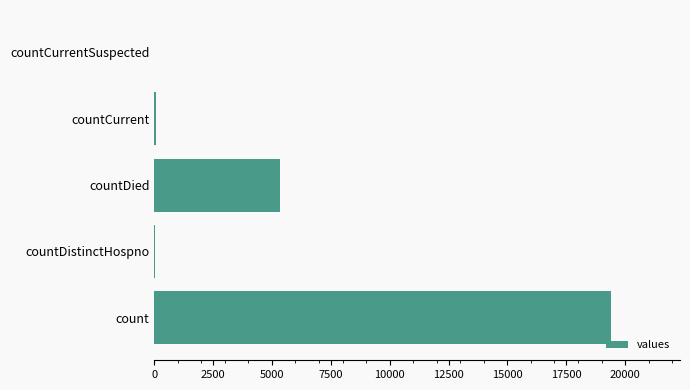

What is the greatest value displayed?

19420